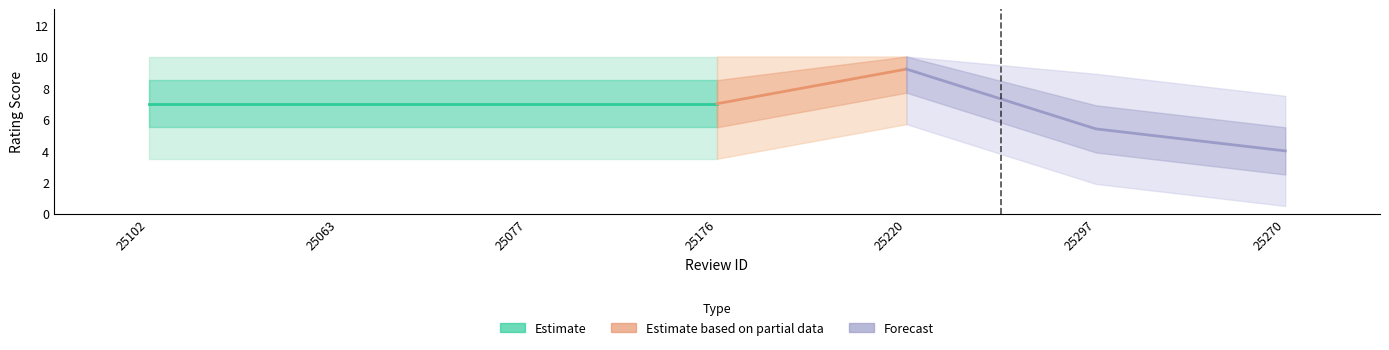

How many categories are shown in the chart?

7